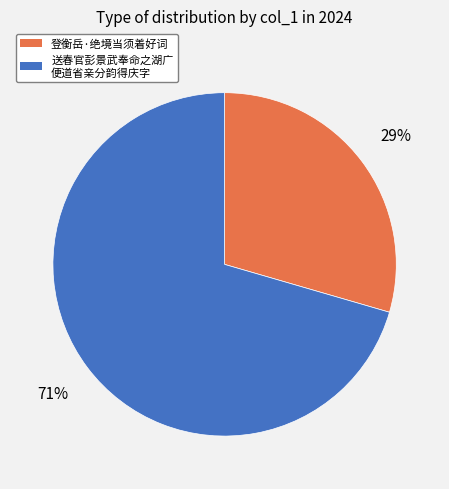

To the nearest percent, what is the average slice percentage?

50%